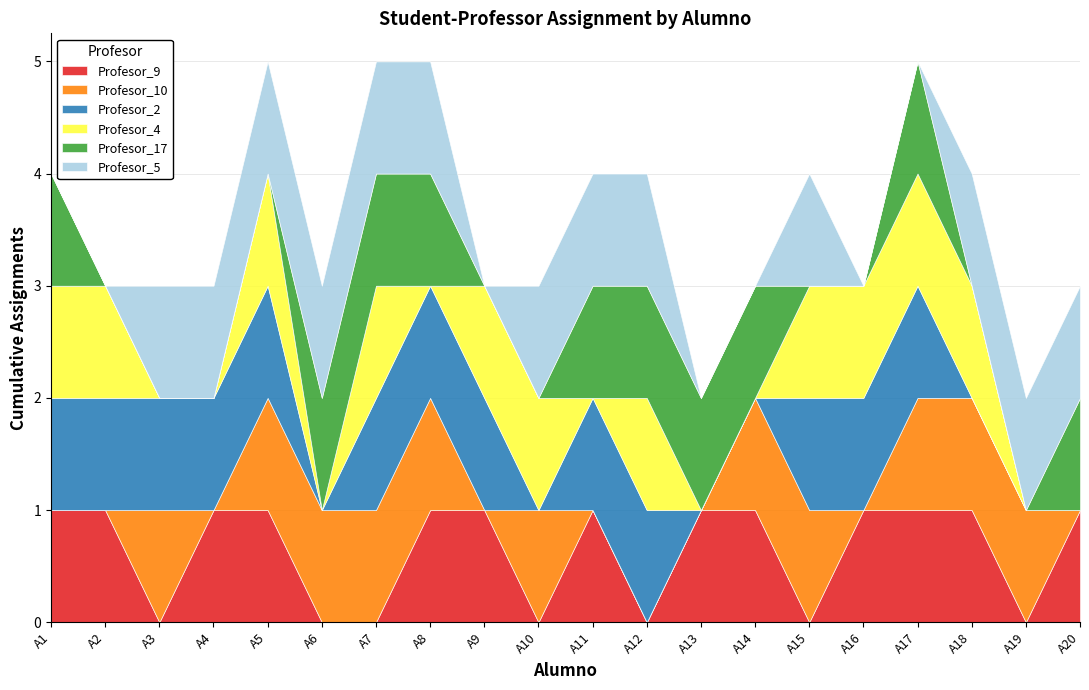

Which has a higher value, Alumno_8 or Alumno_19?

Alumno_8